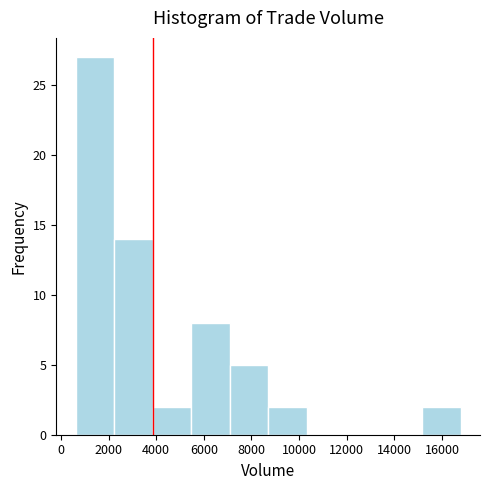

What is the height of the bar covering 600 to 2200 on the x-axis? Neither the bar edges nor the heights are printed on the chart, so give them approximately, as read against the axes.

27